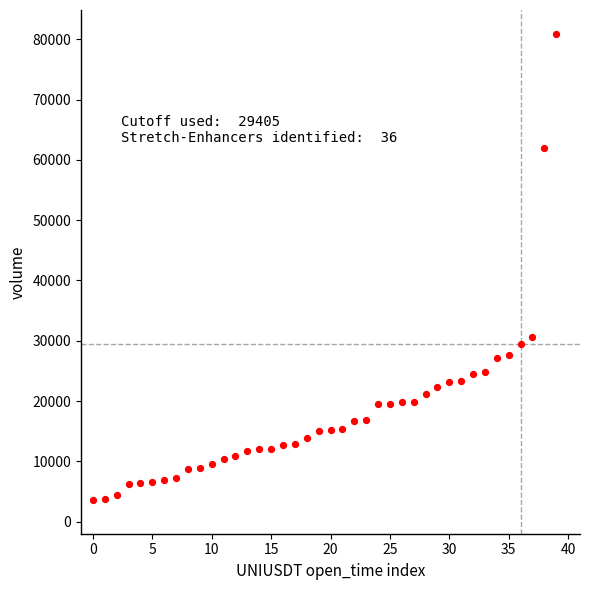

What Y value in the scatter plot is closest to 42236?

30571